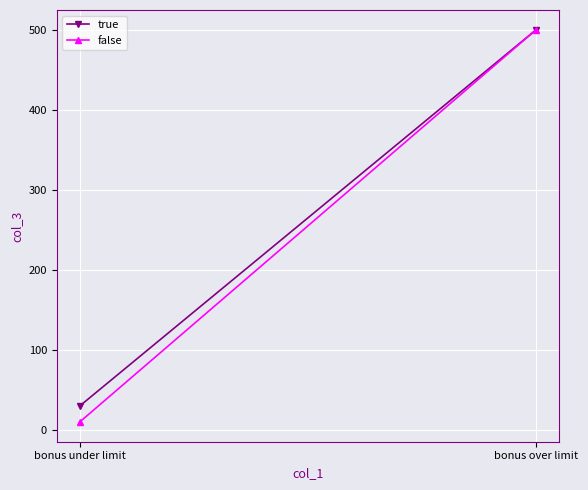

Is it true that true equals 8 at bonus under limit?

False